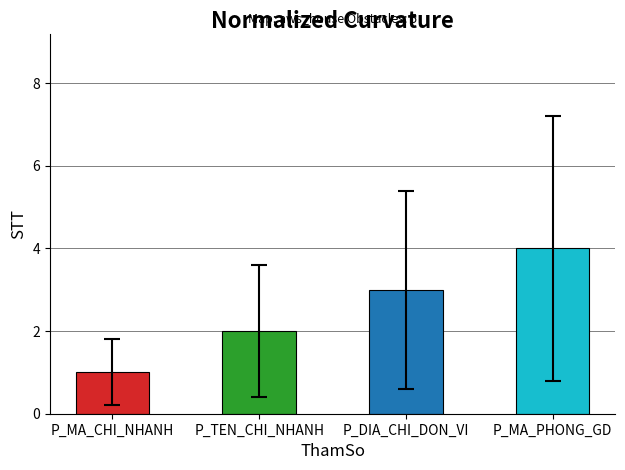

What is the label of the 2nd bar from the left?

P_TEN_CHI_NHANH